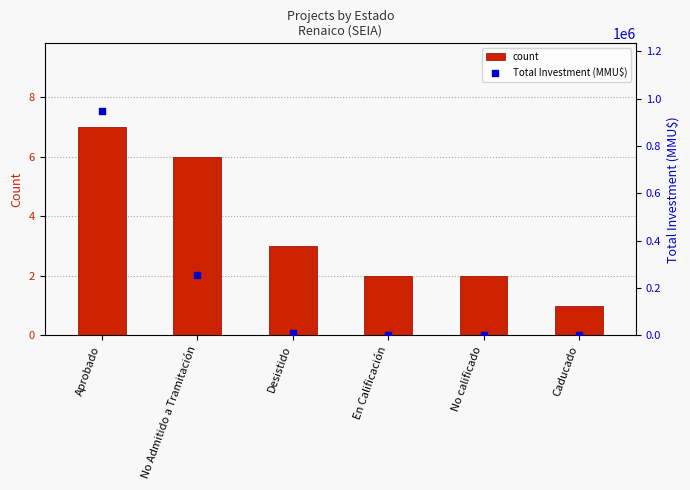

Which series has the largest total across all categories?

Total Investment (MMU$)